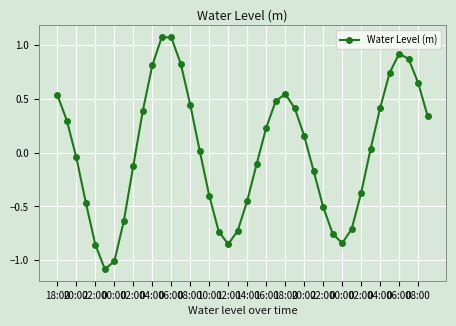

What is the difference between the second highest and minimum values?

2.1